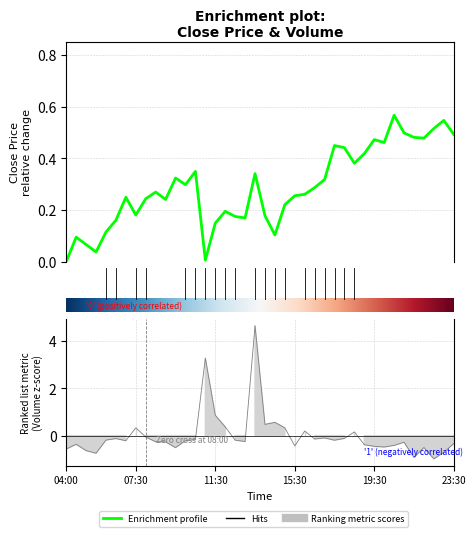

Between 2025-10-13 21:30:00 and 2025-10-13 13:00:00, which is larger?

2025-10-13 21:30:00